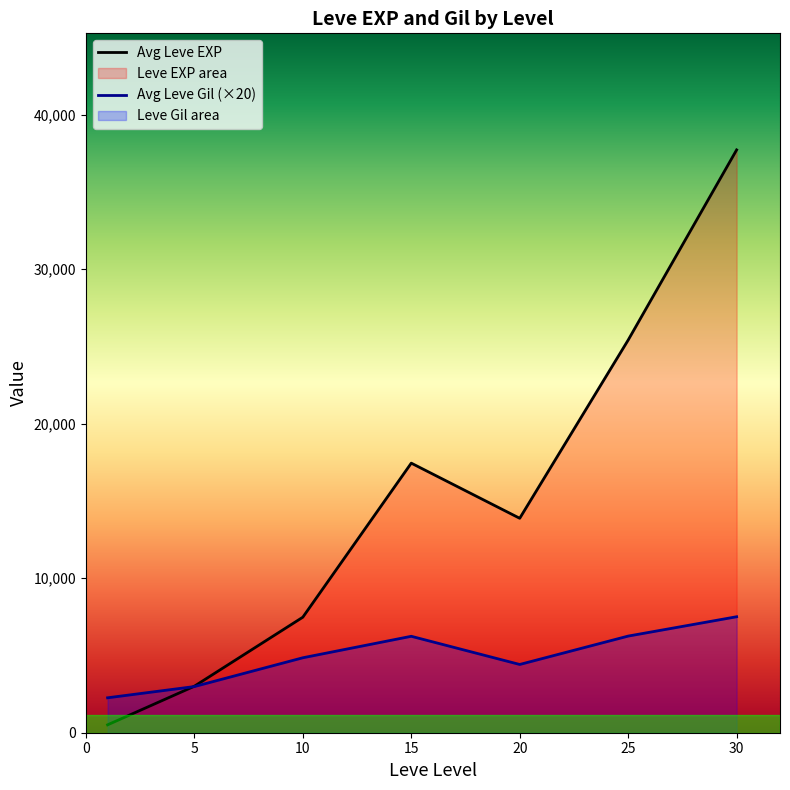

What is the difference between the highest and lowest values at 5?

21.7